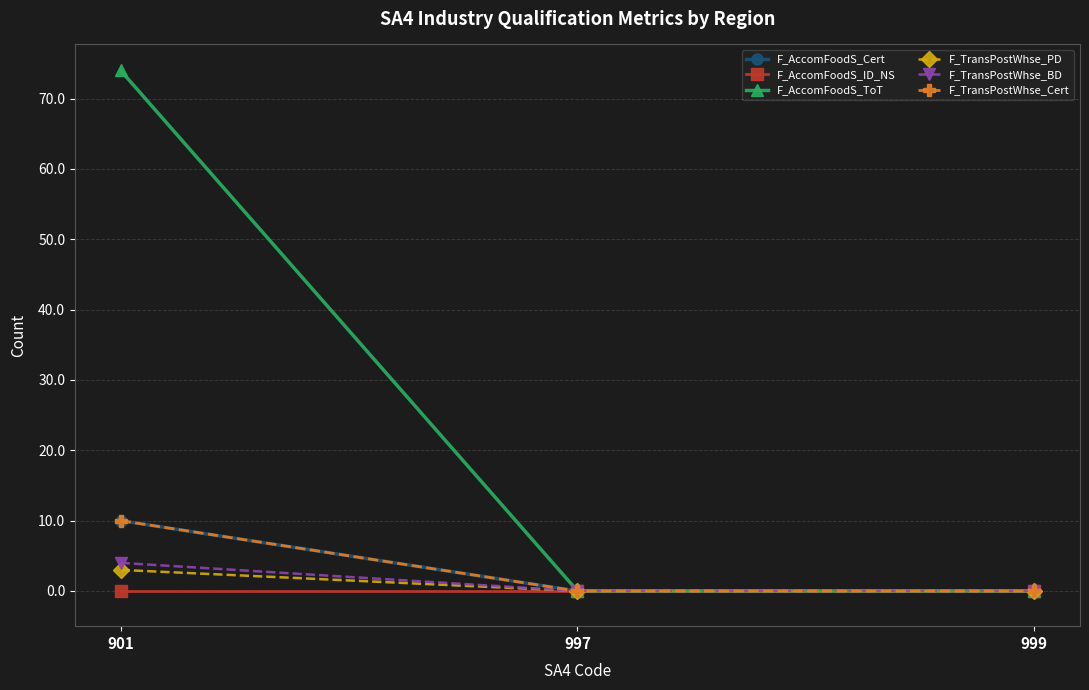

Which series has the largest range (max minus min)?

F_AccomFoodS_ToT